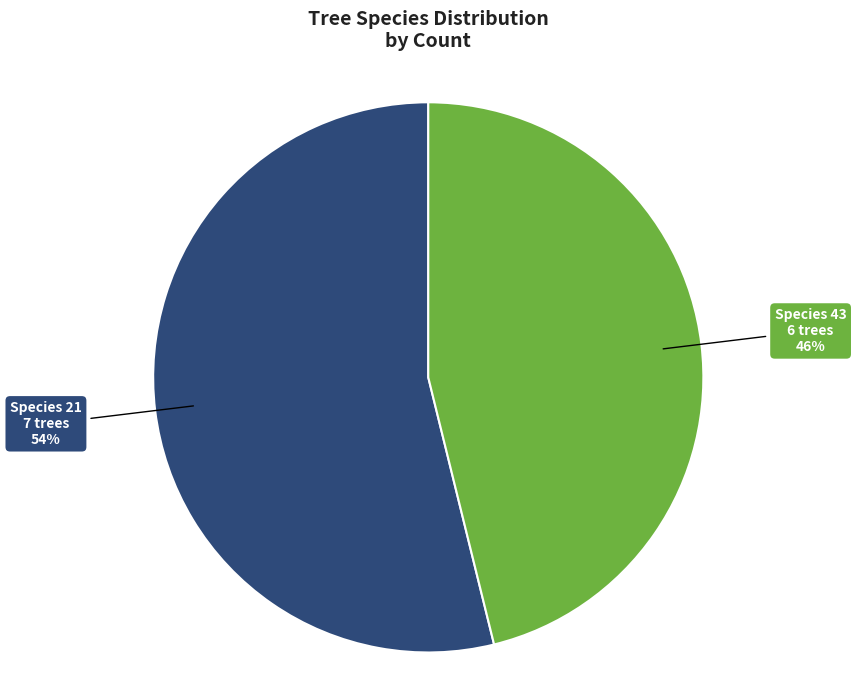

The Species 21 slice represents 54% of the pie. True or false?

True